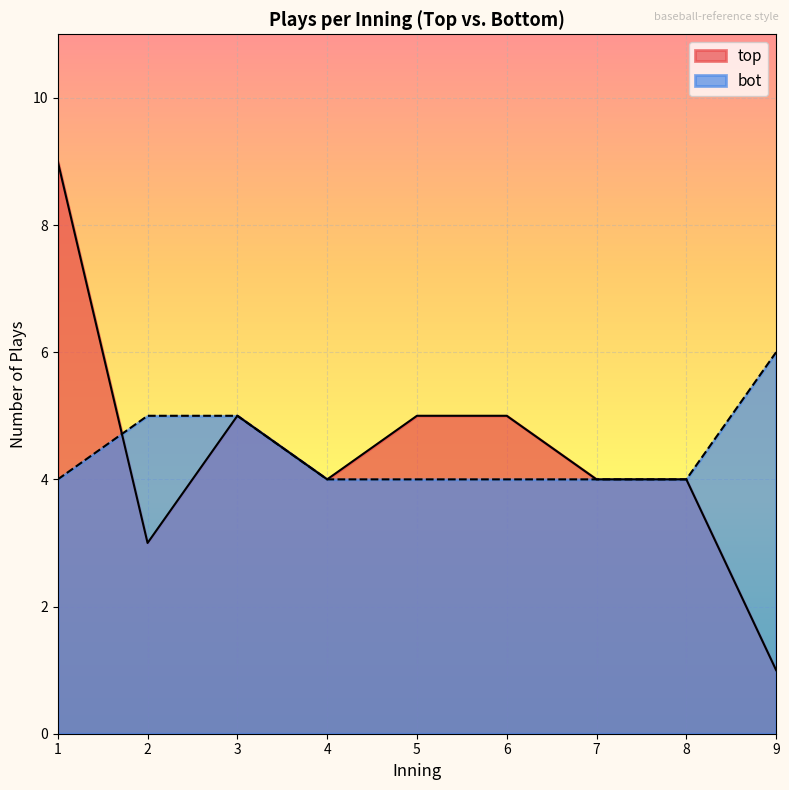

What value does the bot series have at 2?

5